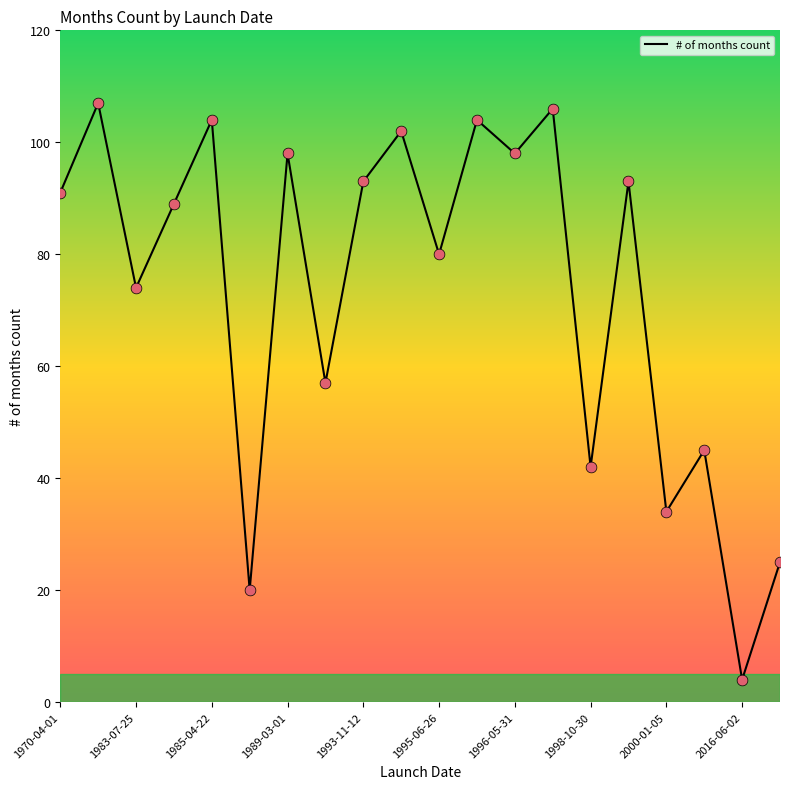

What is the smallest value displayed?

4